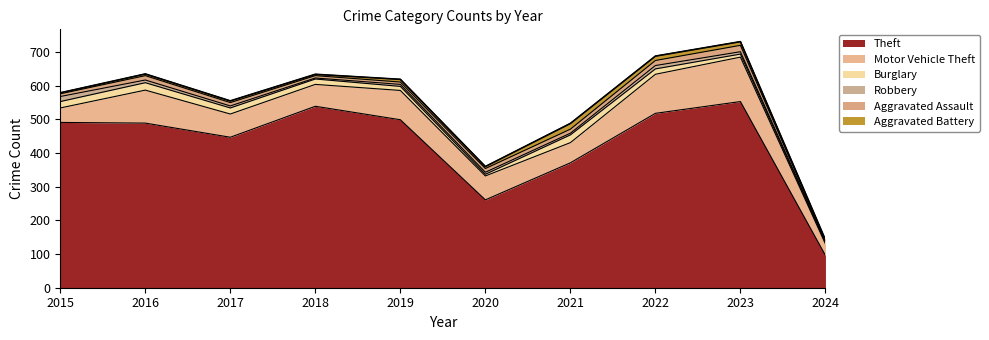

How many values in the Aggravated Assault series are below 11?

5